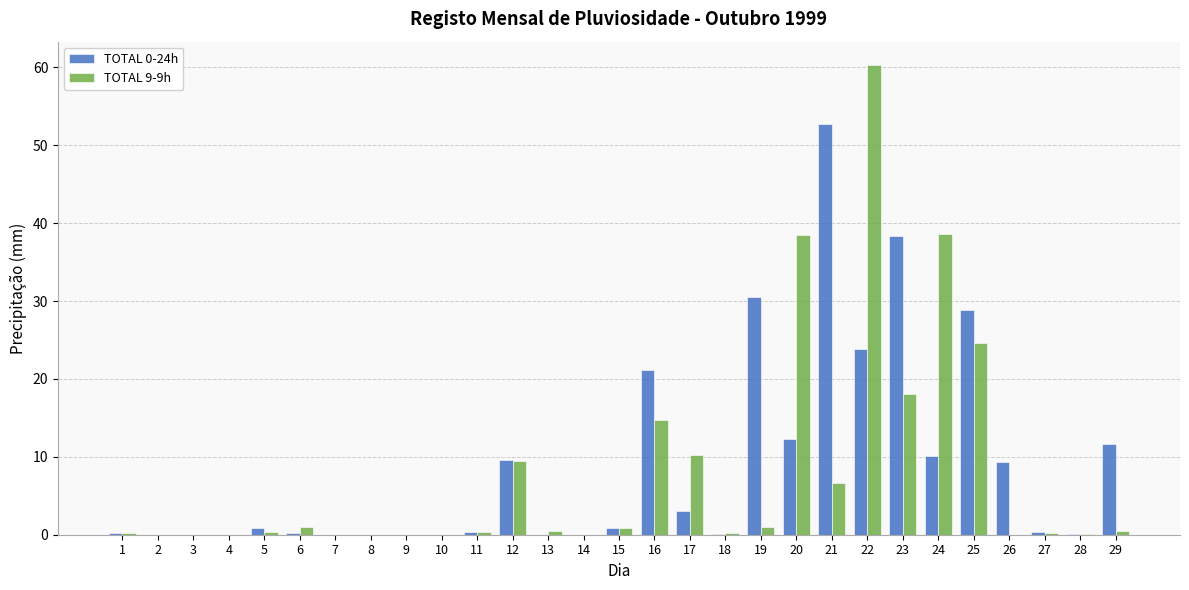

What is the maximum value shown in the chart?

60.3